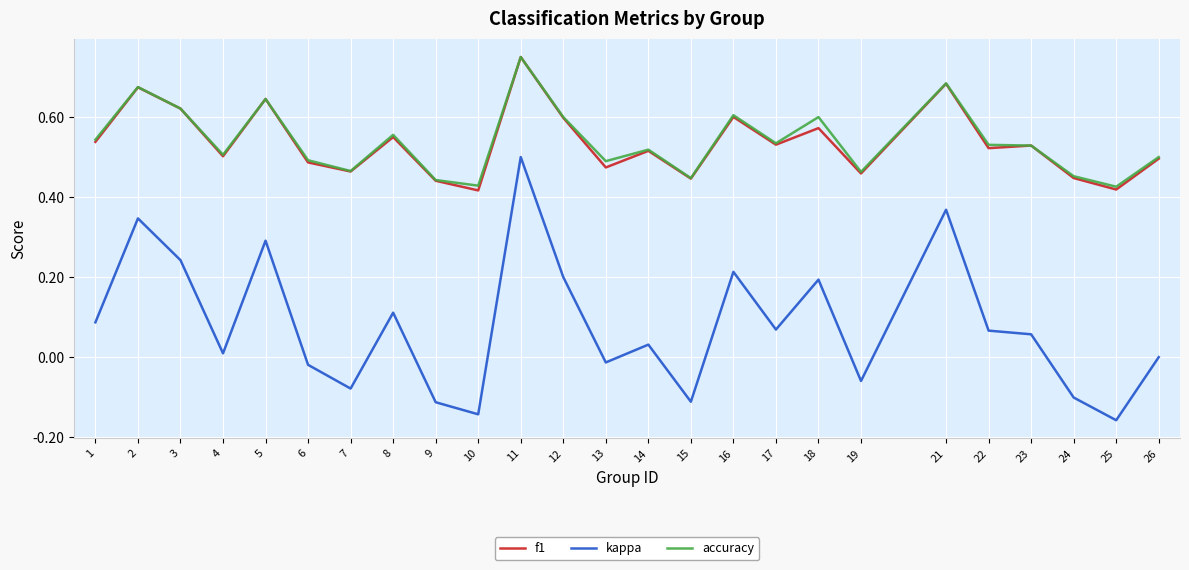

True or false: accuracy and kappa intersect in this chart.

False